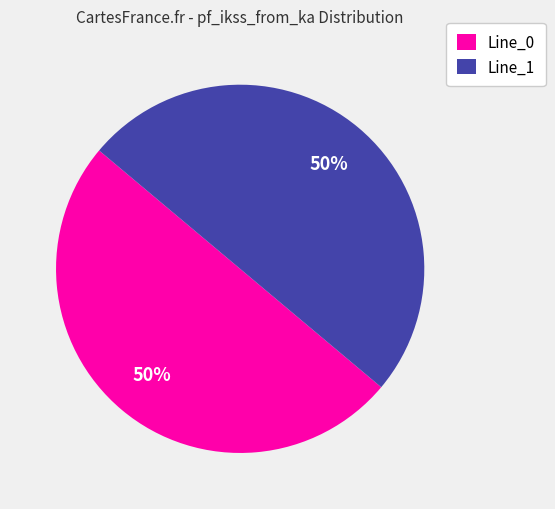

What is the ratio of the value at Line_1 to the value at Line_0?

1.0